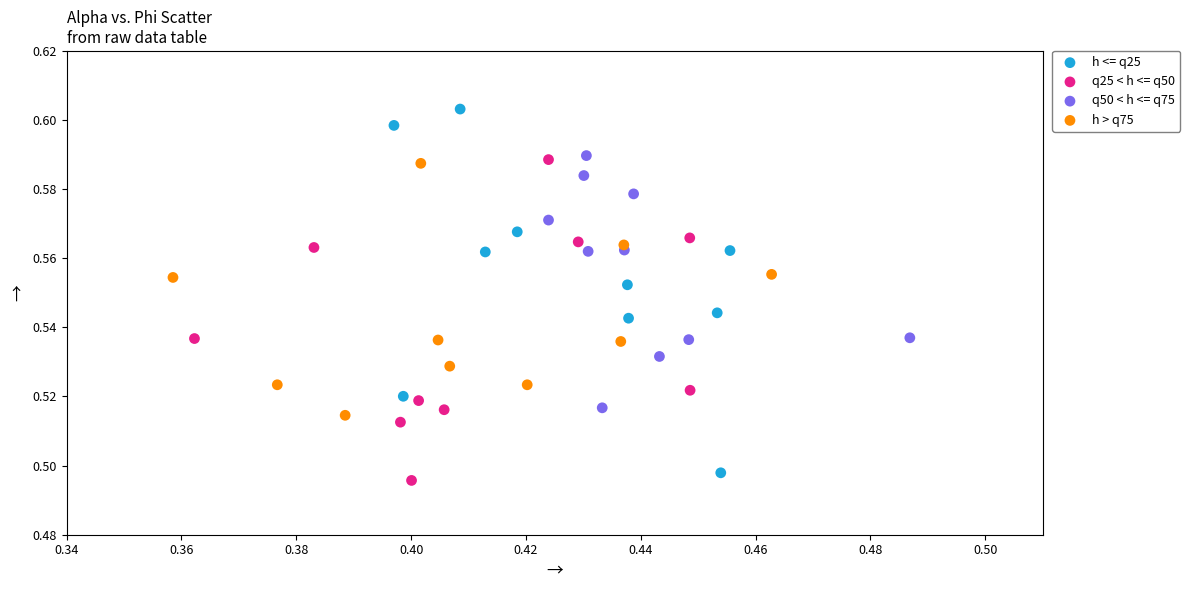

Which series contains the highest Y value?

h <= q25